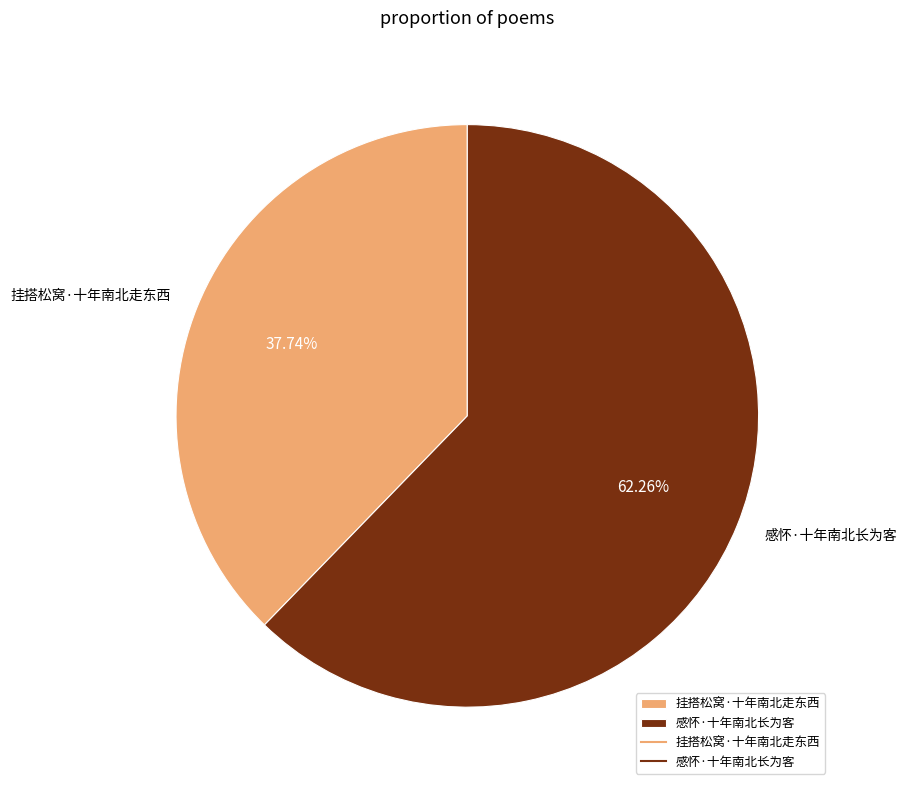

Between 挂搭松窝·十年南北走东西 and 感怀·十年南北长为客, which is larger?

感怀·十年南北长为客